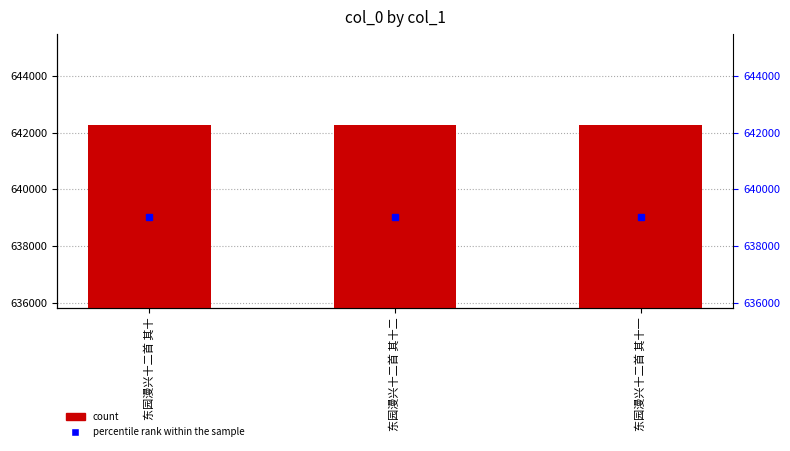

List the labels in order of value, smallest first.

东园漫兴十二首 其十, 东园漫兴十二首 其十一, 东园漫兴十二首 其十二